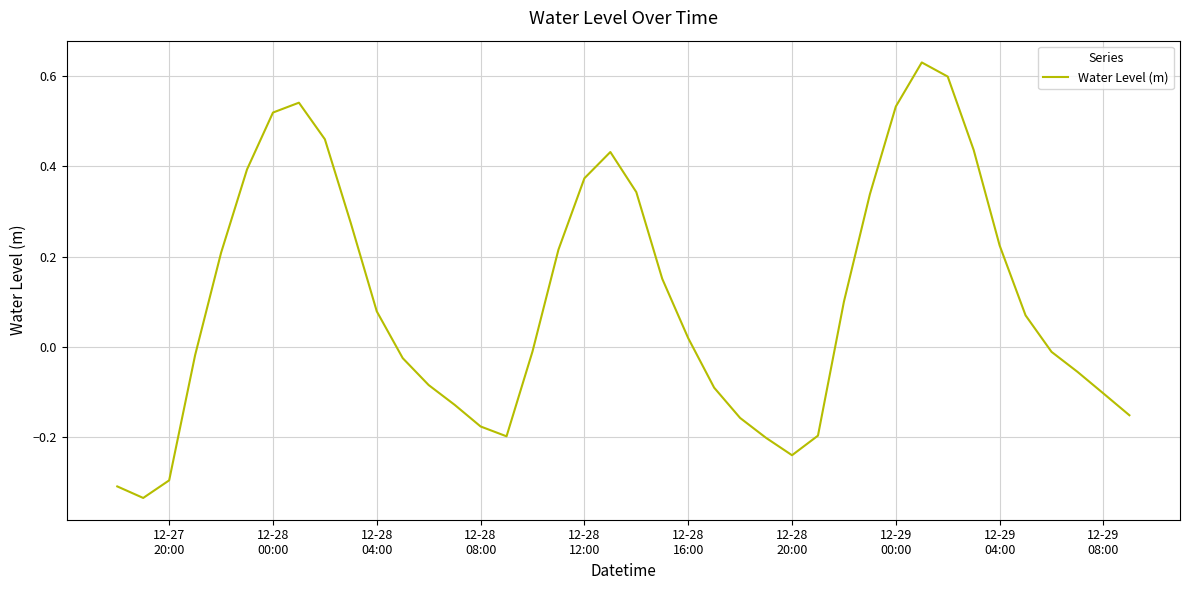

Reading left to right, transcribe all the data shown in this chart.

-0.3	-0.3	-0.3	-0.0	0.2	0.4	0.5	0.5	0.5	0.3	0.1	-0.0	-0.1	-0.1	-0.2	-0.2	-0.0	0.2	0.4	0.4	0.3	0.2	0.0	-0.1	-0.2	-0.2	-0.2	-0.2	0.1	0.3	0.5	0.6	0.6	0.4	0.2	0.1	-0.0	-0.1	-0.1	-0.2